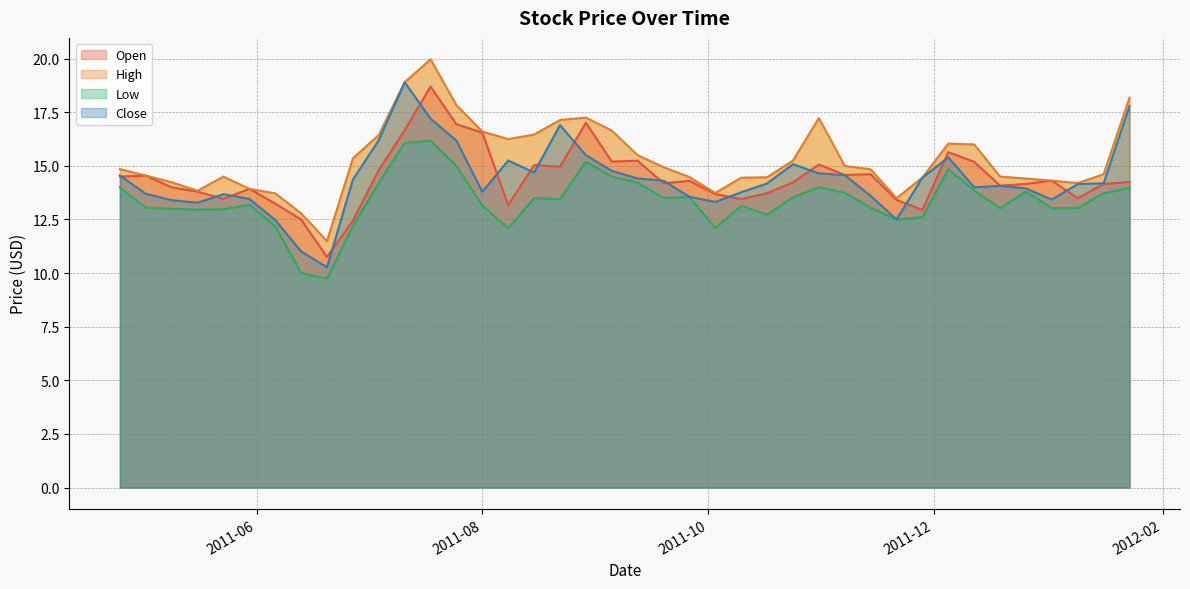

What is the value of the High point at the 14th from the left?

17.8